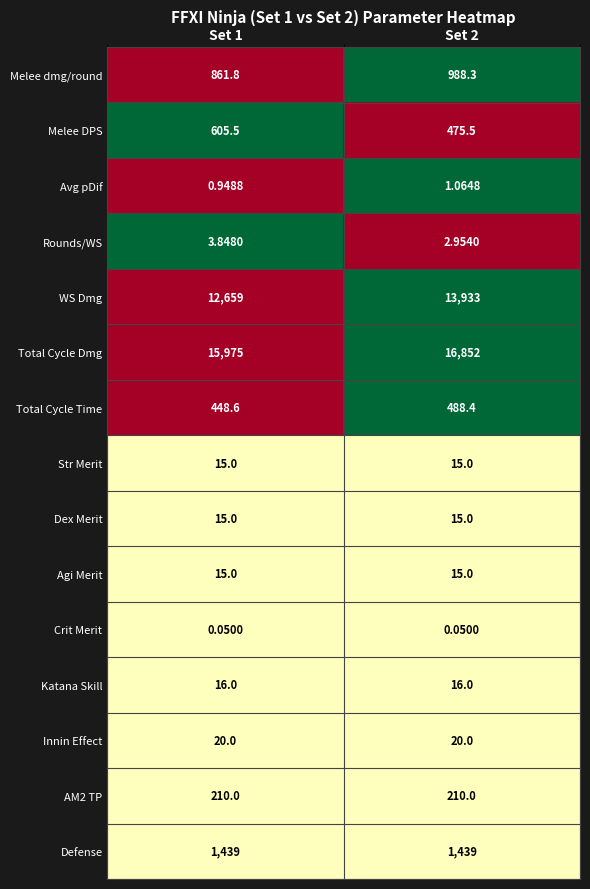

Which series changed the most between Set 1 and Set 2?

WS Dmg